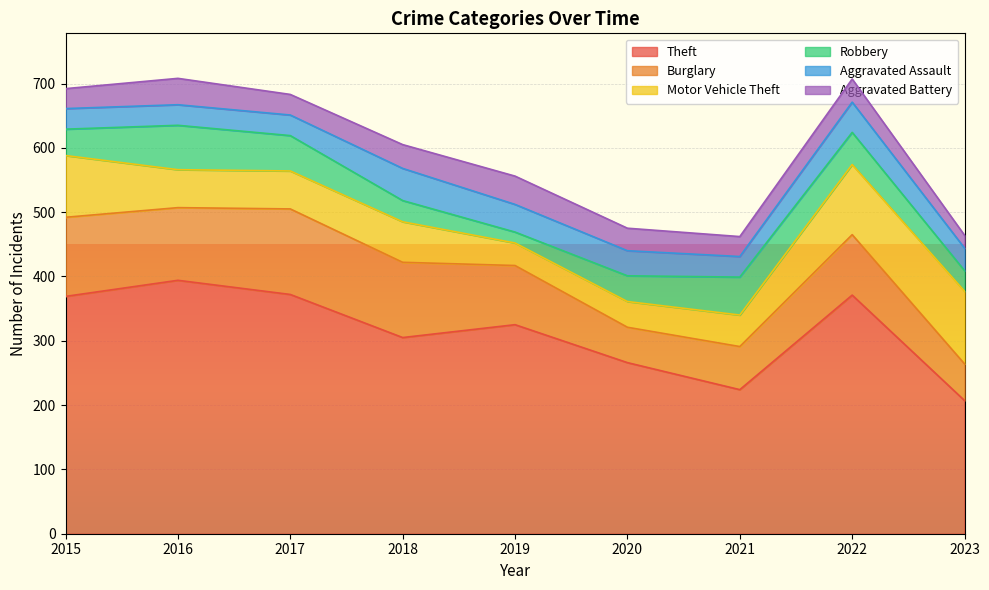

What is the difference between the maximum and minimum values in the Motor Vehicle Theft series?

78